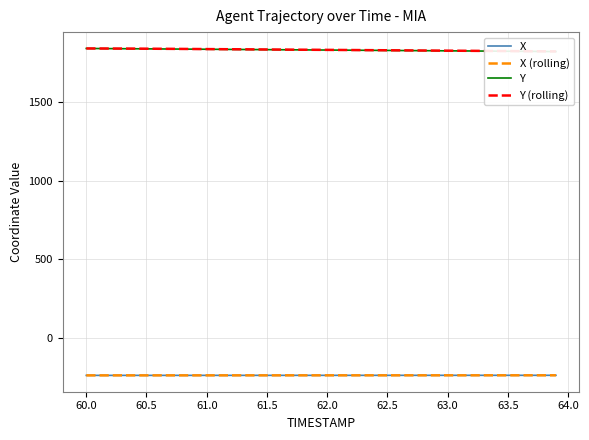

What are all the series names shown in the legend?

X, X (rolling), Y, Y (rolling)